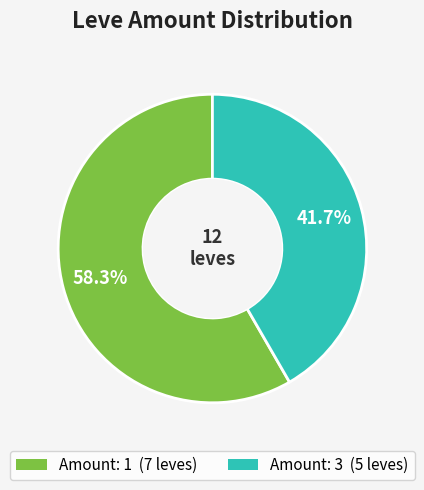

Is there any slice that represents more than half of the pie?

Yes